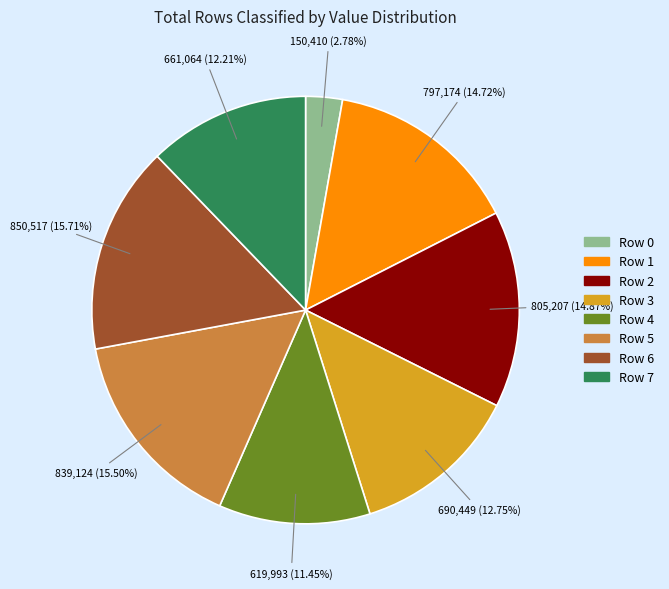

Count the number of slices in the pie.

8